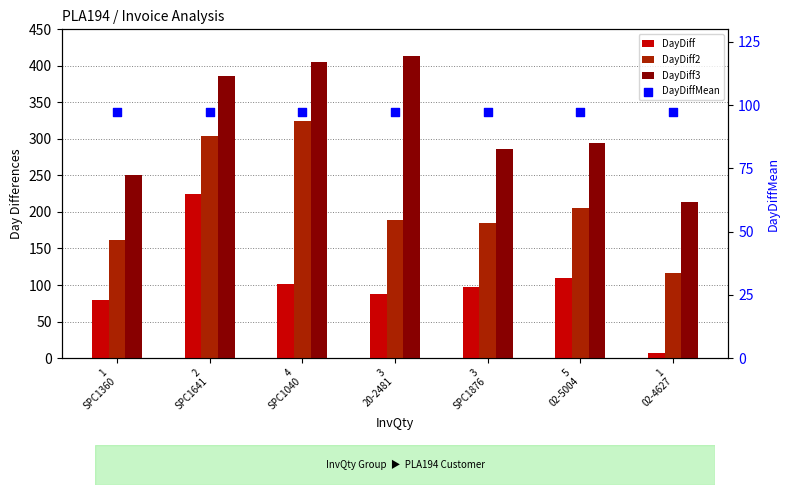

Which series contains the highest Y value?

DayDiff3